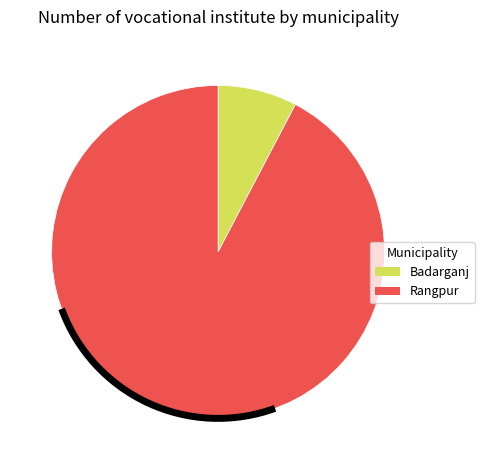

How many slices are in this pie chart?

2